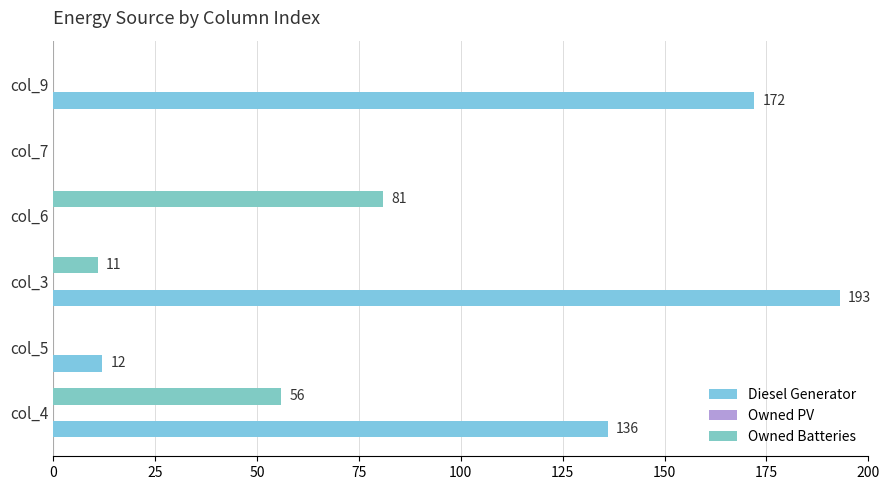

How many series are shown in this chart?

2